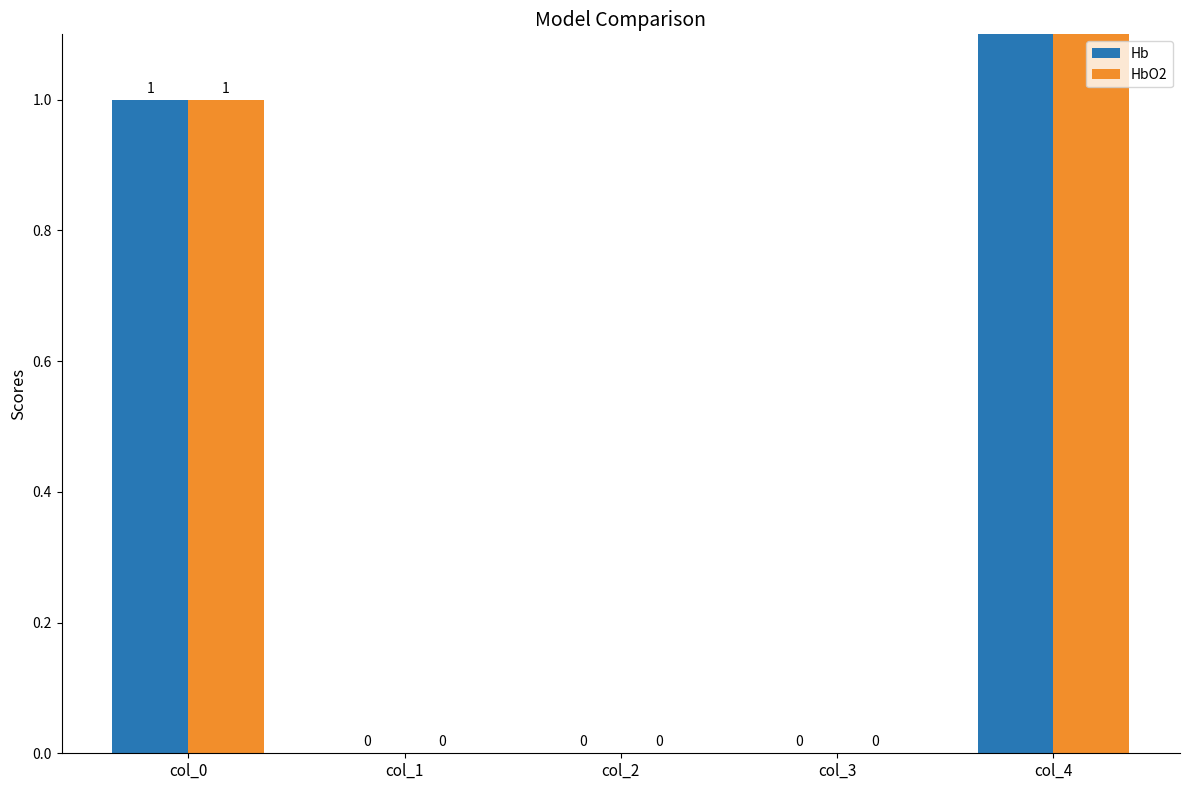

At which label is HbO2 closest to 10?

col_0